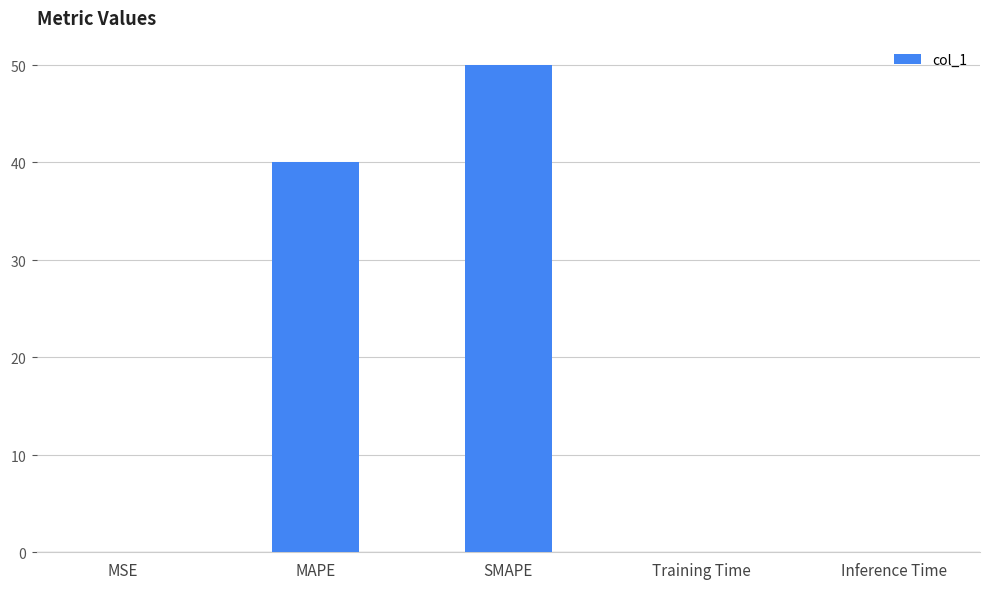

How many categories are shown in the chart?

5